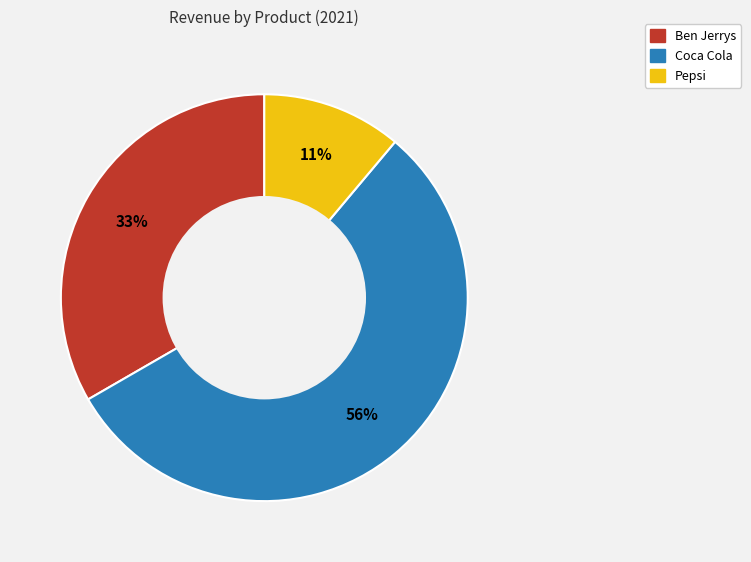

What percentage is the Pepsi slice, to the nearest percent?

11%